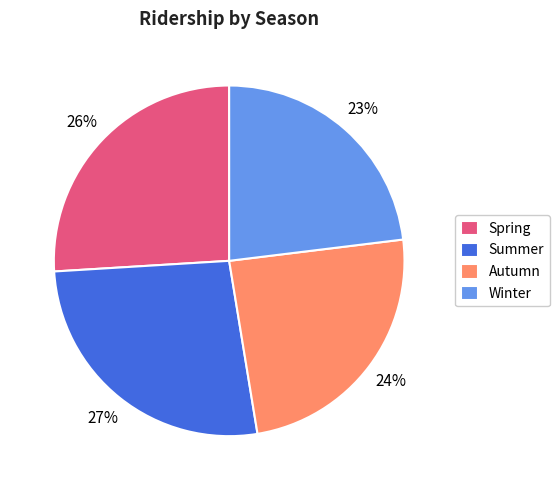

Do Autumn and Winter together represent more than half of the pie?

No